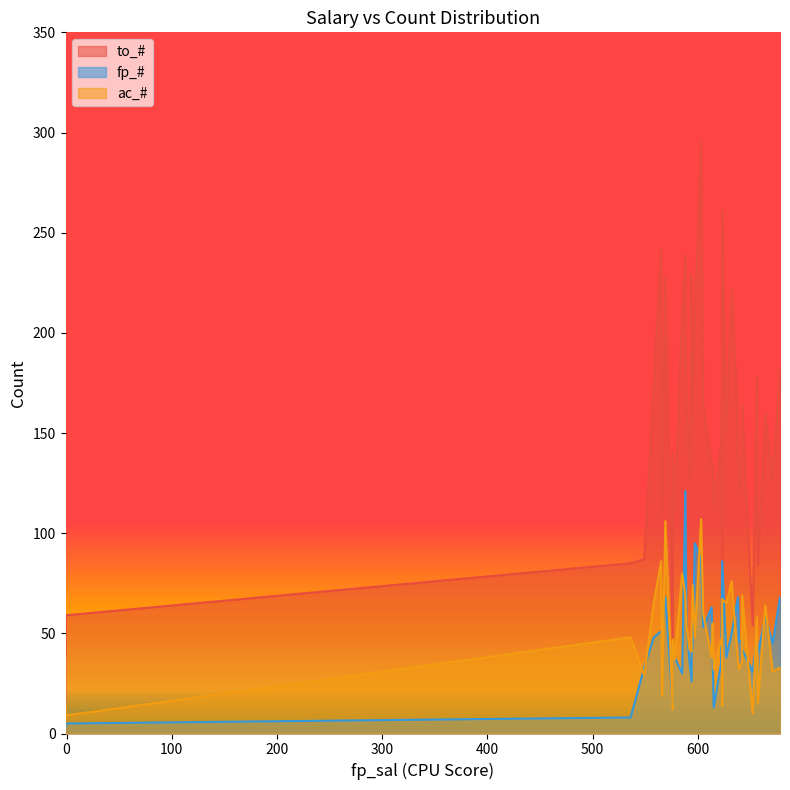

At which category is the sum across all series the highest?

19